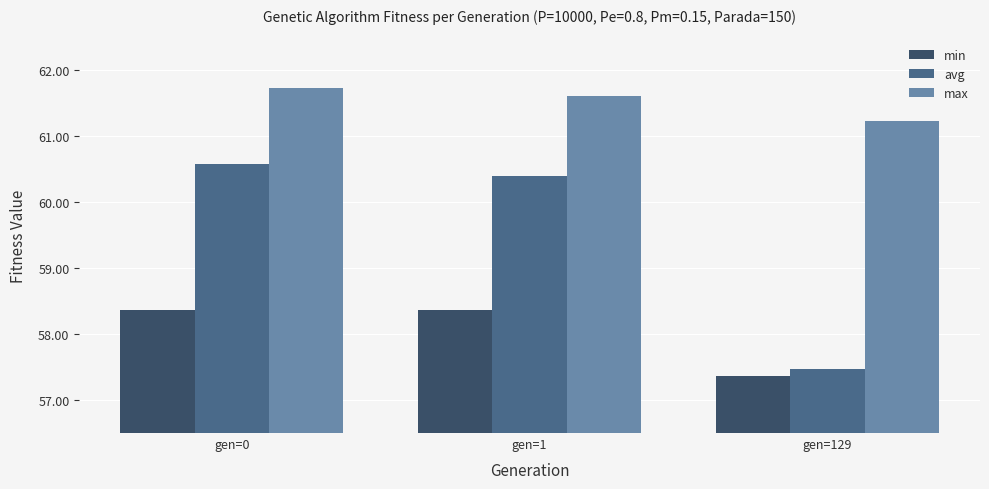

How many bars are there in each group?

3